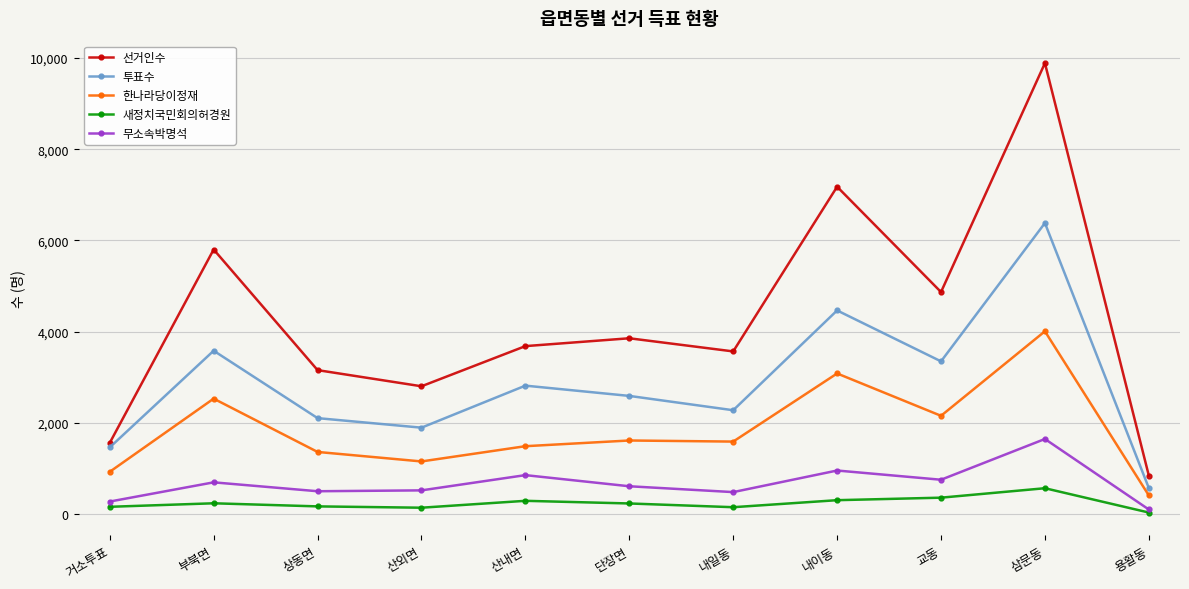

True or false: 한나라당이정재 and 무소속박명석 cross at least once.

False